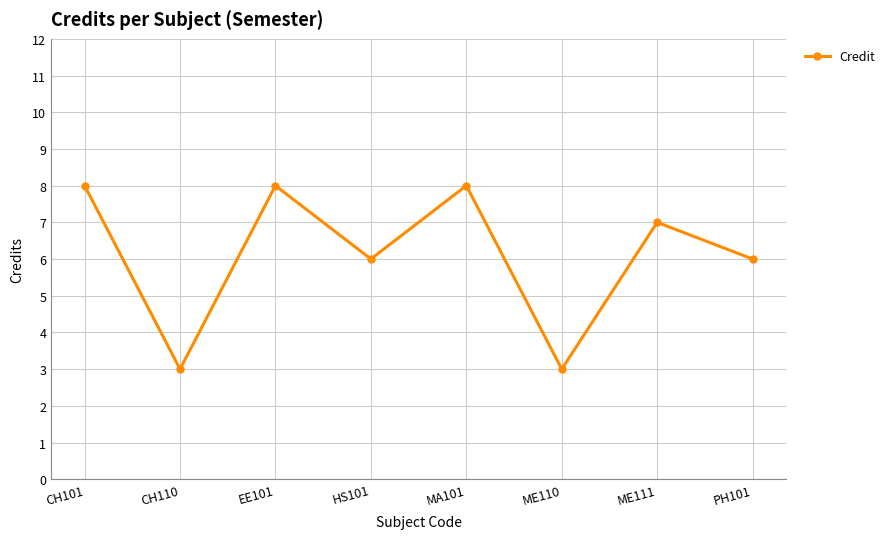

The chart shows a value of 11 at MA101. True or false?

False